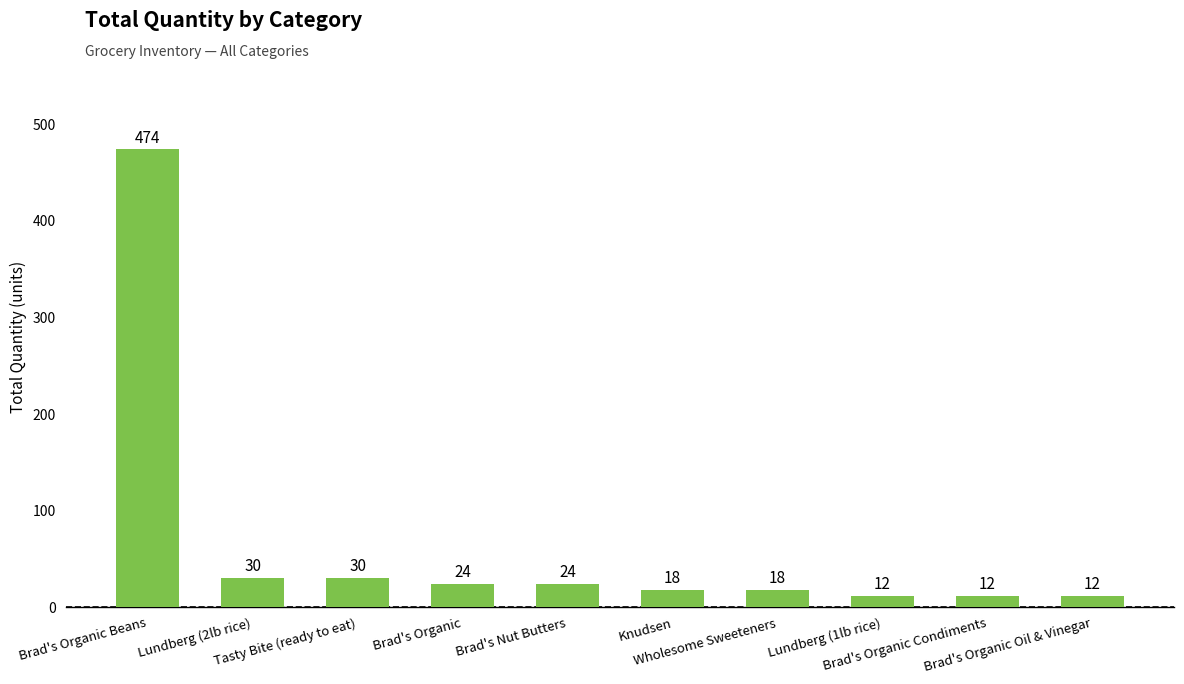

What is the greatest value displayed?

474